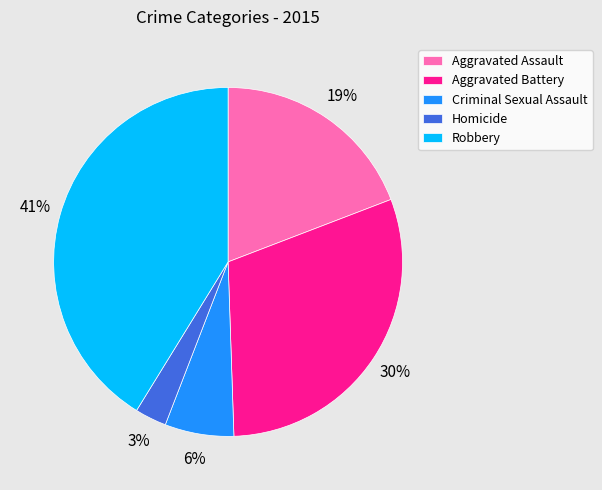

Between Criminal Sexual Assault and Homicide, which is larger?

Criminal Sexual Assault